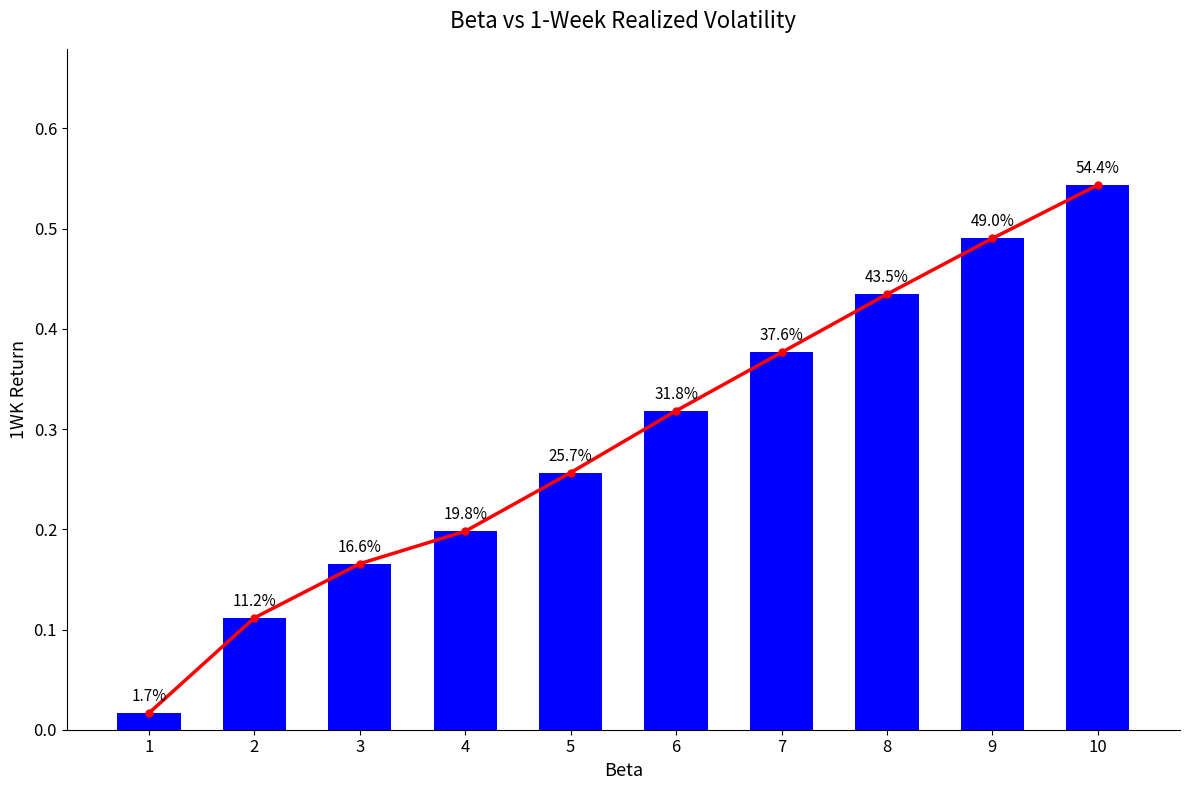

How many groups of bars are there?

10